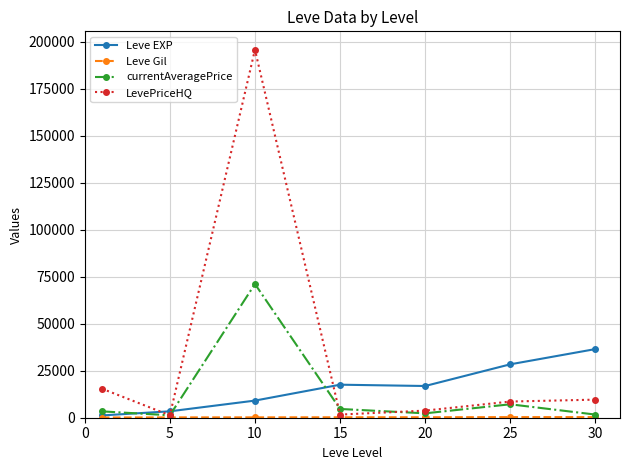

How many series are shown in this chart?

4